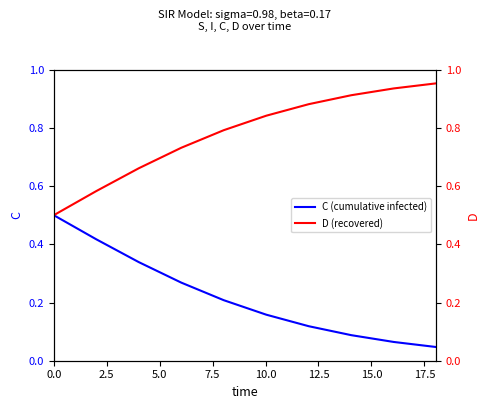

The value of C (cumulative infected) at 5.0 is 0.2. True or false?

False